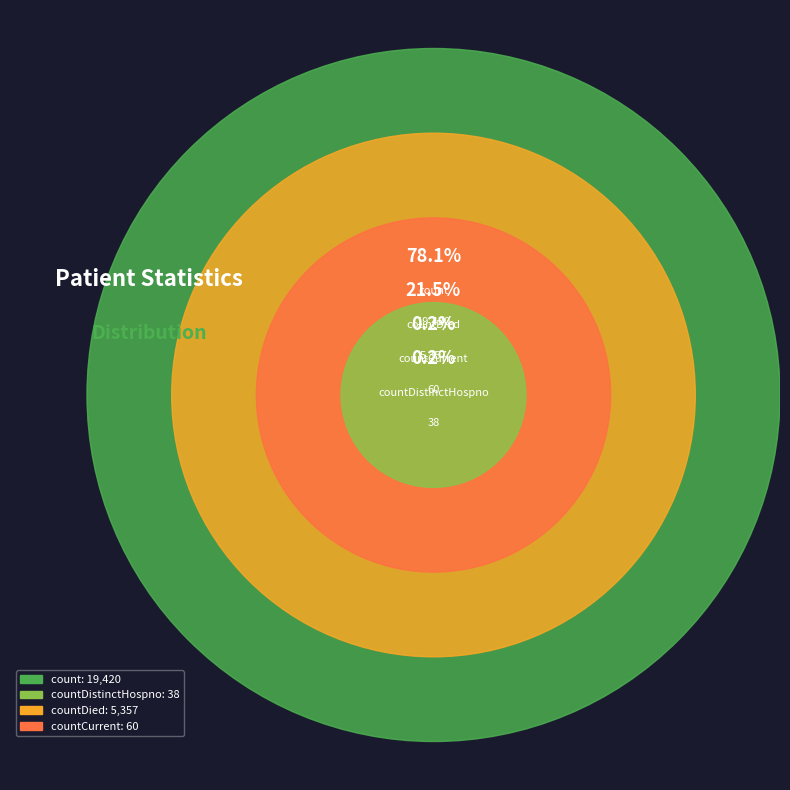

Is the sum of countCurrent and countCurrentSuspected greater than half?

No